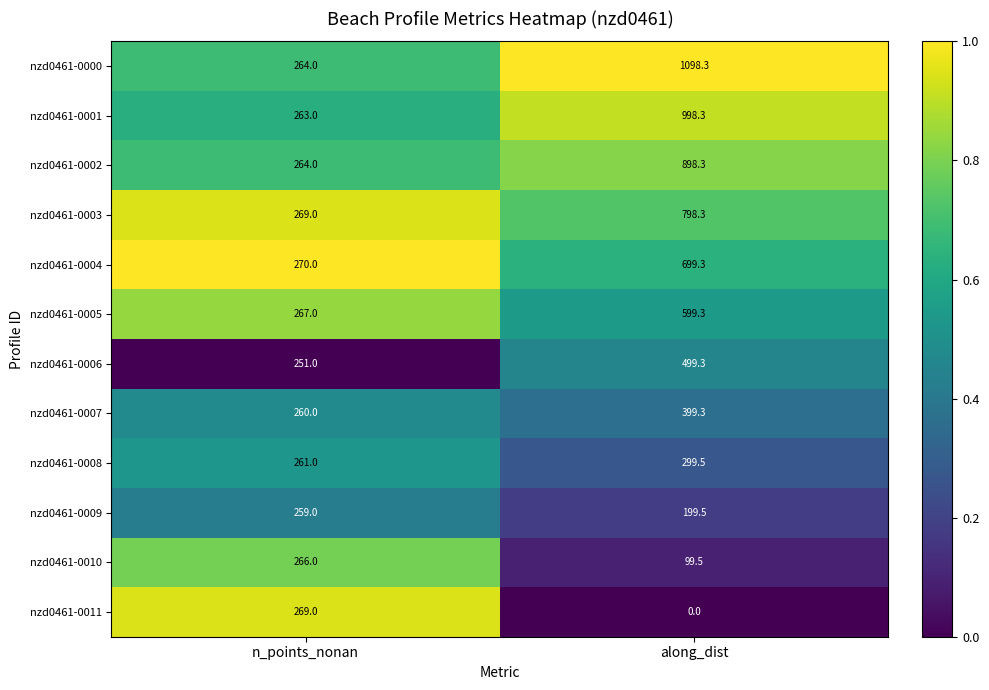

Which series has the widest spread of values?

nzd0461-0000